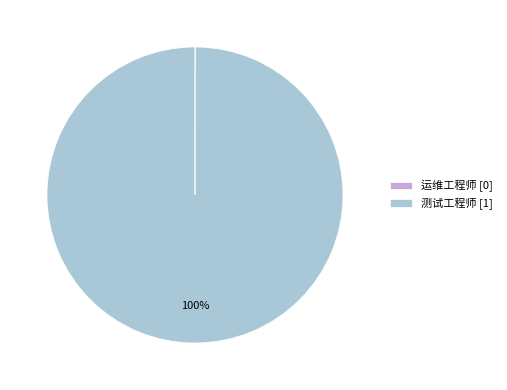

To the nearest percent, what portion does 测试工程师 represent?

100%